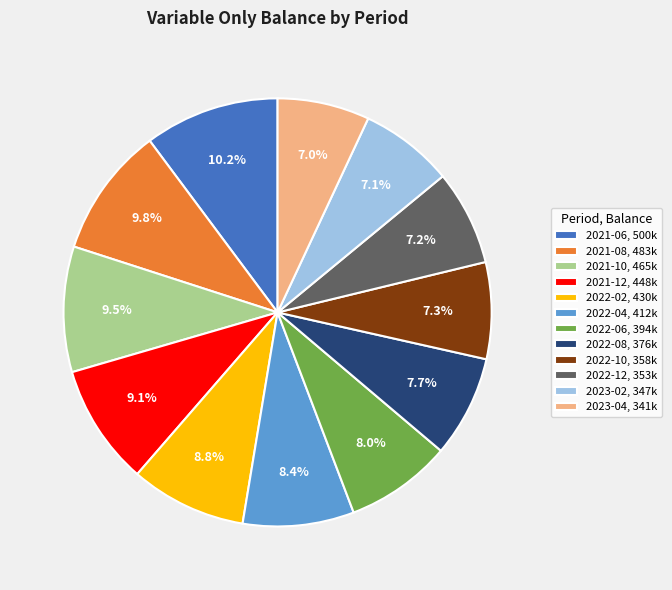

Rank the categories by value from highest to lowest.

2021-06, 500k, 2021-08, 483k, 2021-10, 465k, 2021-12, 448k, 2022-02, 430k, 2022-04, 412k, 2022-06, 394k, 2022-08, 376k, 2022-10, 358k, 2022-12, 353k, 2023-02, 347k, 2023-04, 341k